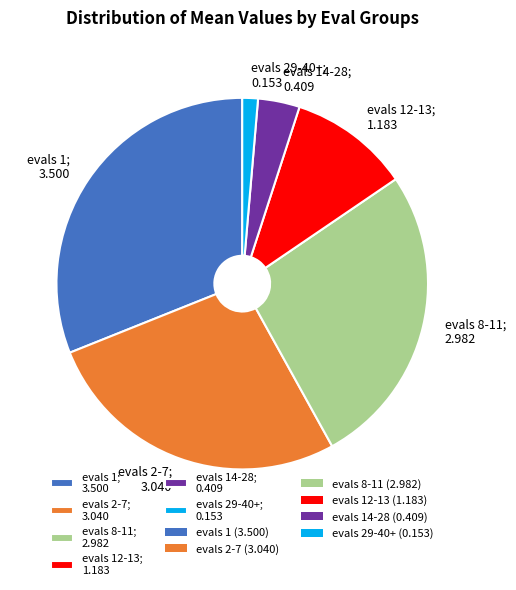

Rank the categories by value from highest to lowest.

evals 1; 3.500, evals 2-7; 3.040, evals 8-11; 2.982, evals 12-13; 1.183, evals 14-28; 0.409, evals 29-40+; 0.153